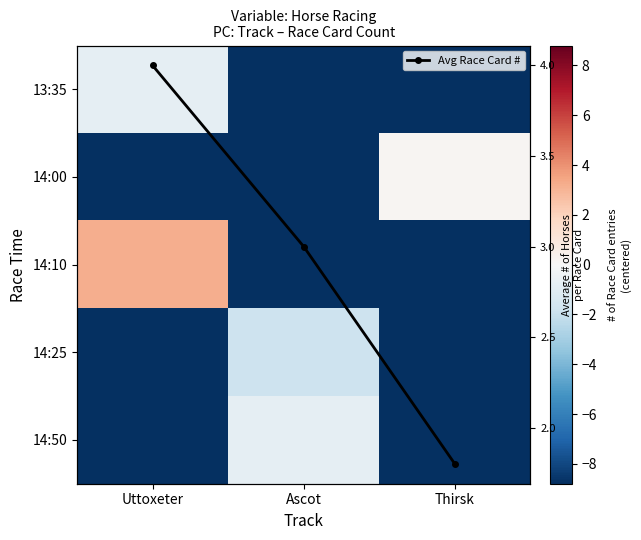

The value of 13:35 at Uttoxeter is -1.1. True or false?

False